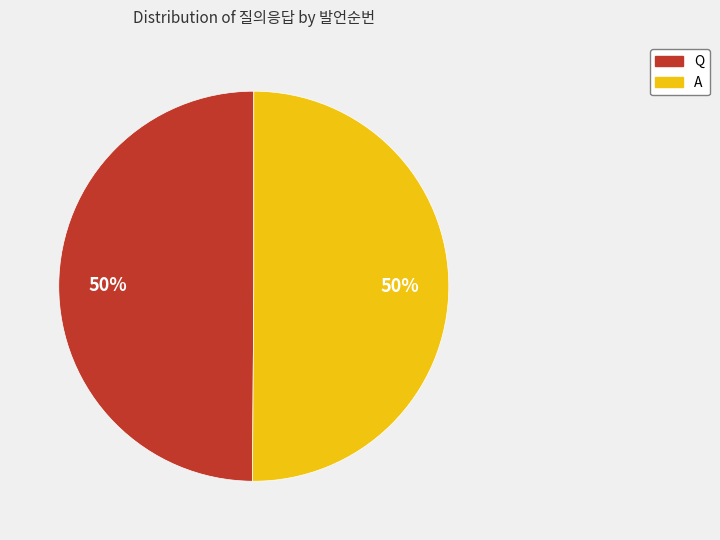

To the nearest percent, what portion does A represent?

50%